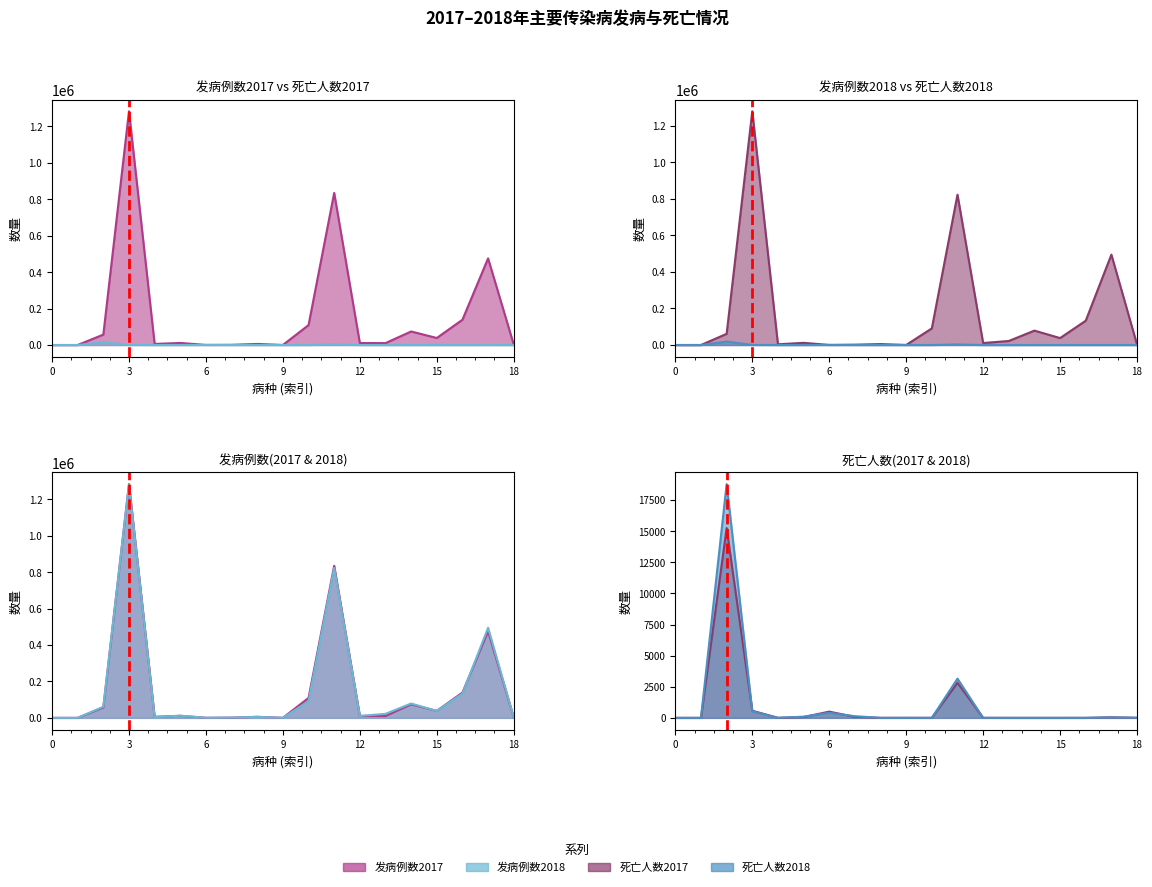

The 发病例数2018 series shows 10961 at 15. True or false?

False